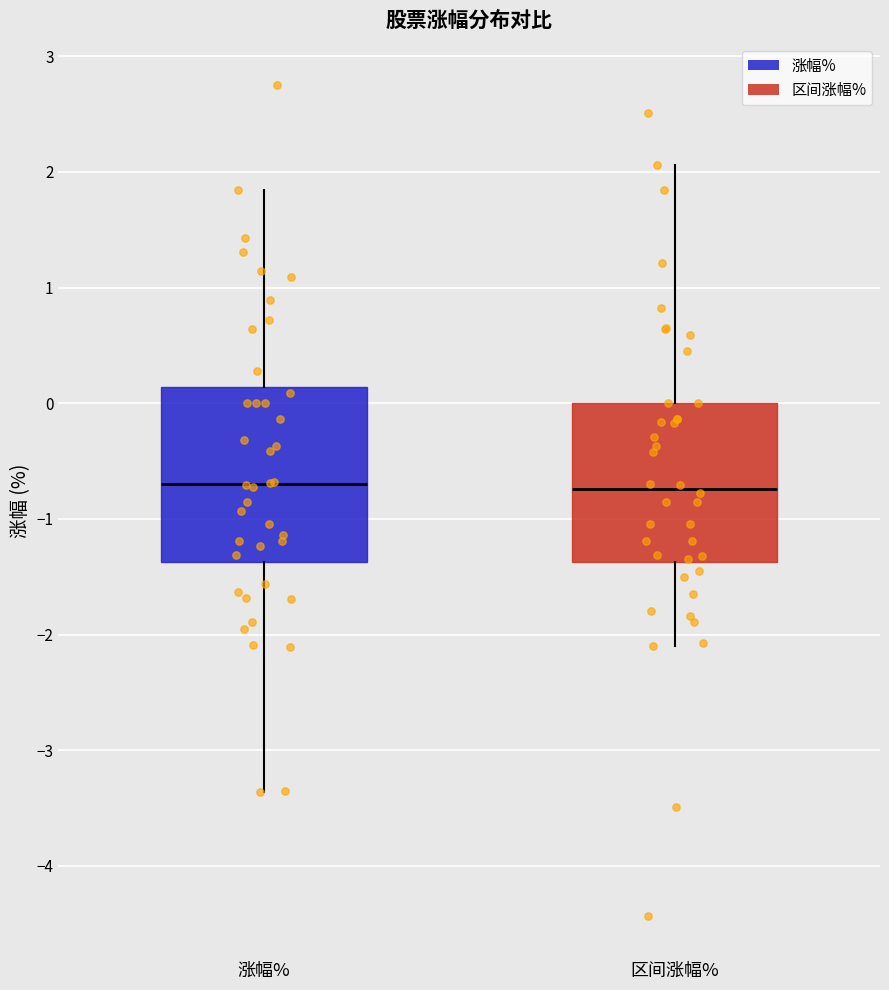

Reading left to right, transcribe this box plot: for each box, give where its median line is, the range the box spans, and where its two whiskers end, as read against the y-axis. The values are not printed on the chart, so give them approximately, as read against the axis.

涨幅%: median -0.7, box -1.4 to 0.1, whiskers -3.4 to 1.8
区间涨幅%: median -0.7, box -1.4 to 0.0, whiskers -2.1 to 2.1